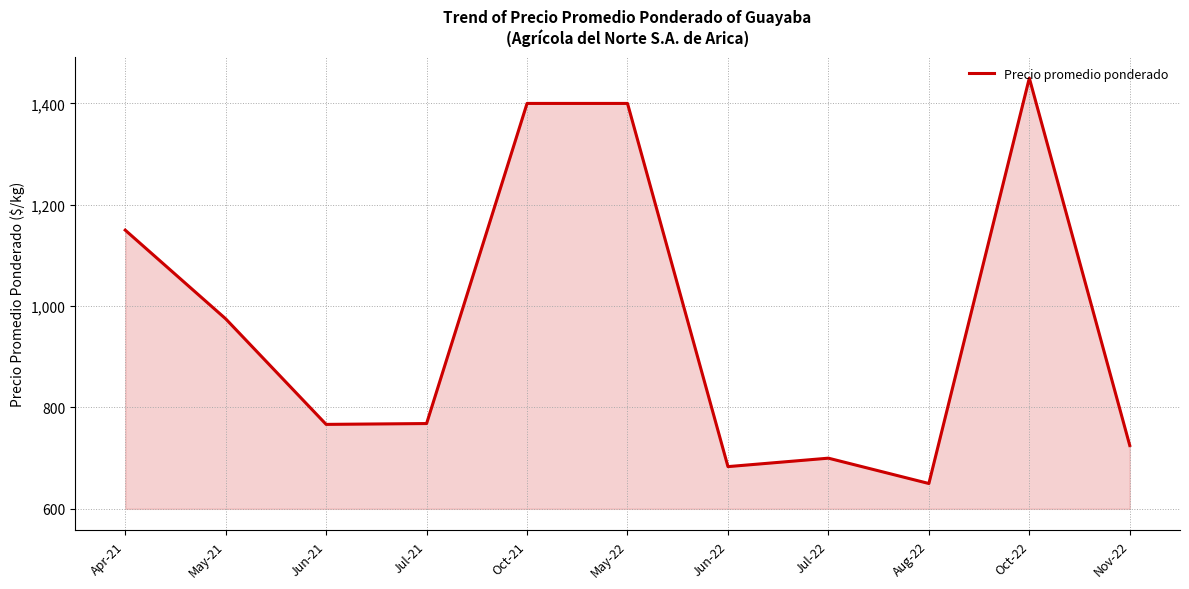

What is the smallest value displayed?

650.0